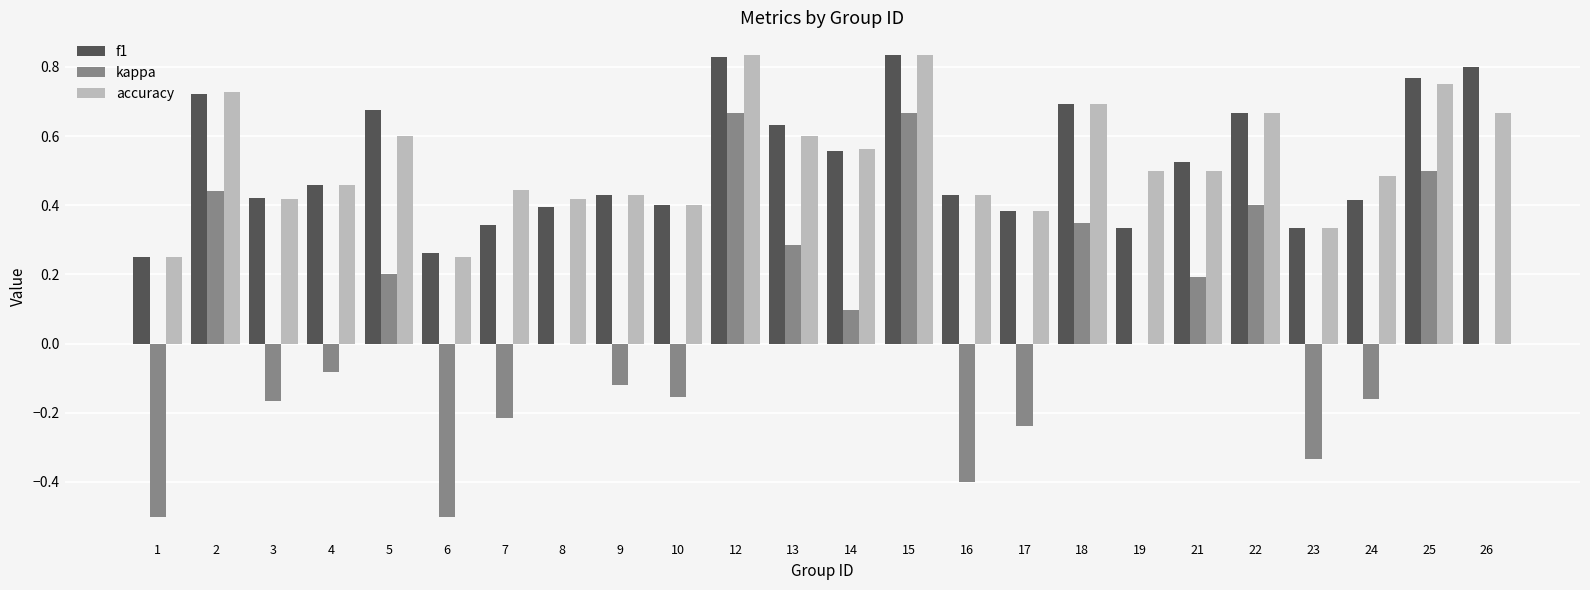

How many groups of bars are there?

24